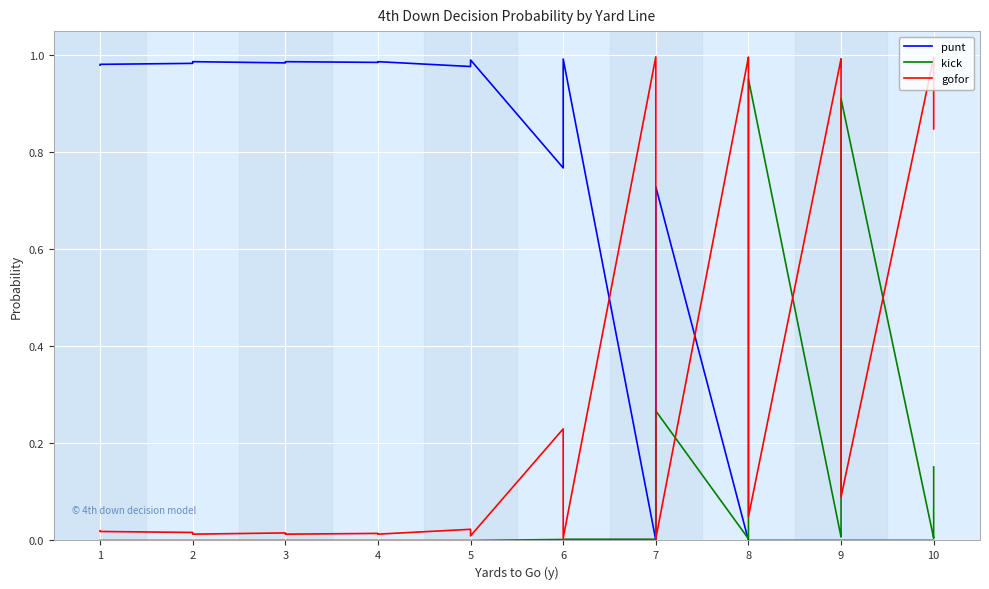

True or false: kick has a value of 0.0 at 8.

False